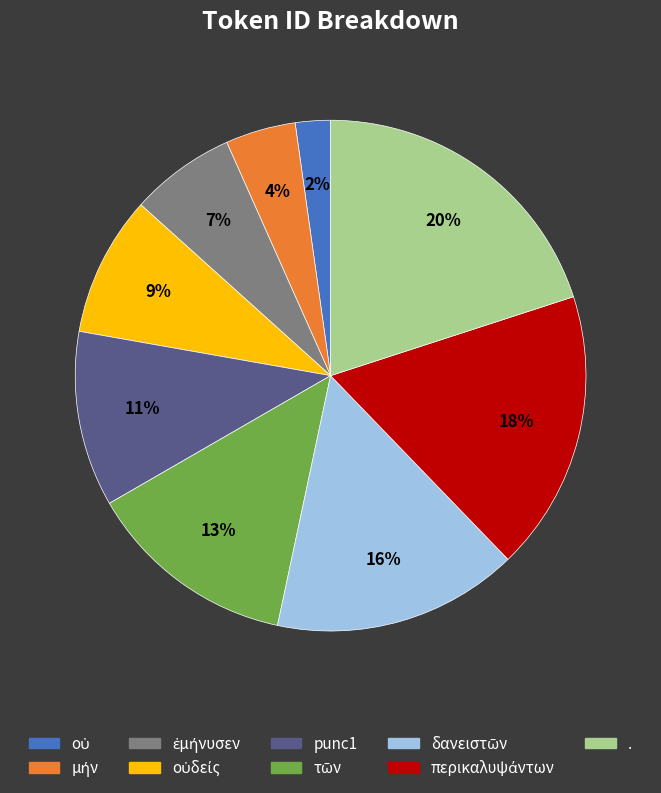

Is there a majority slice in this chart?

No